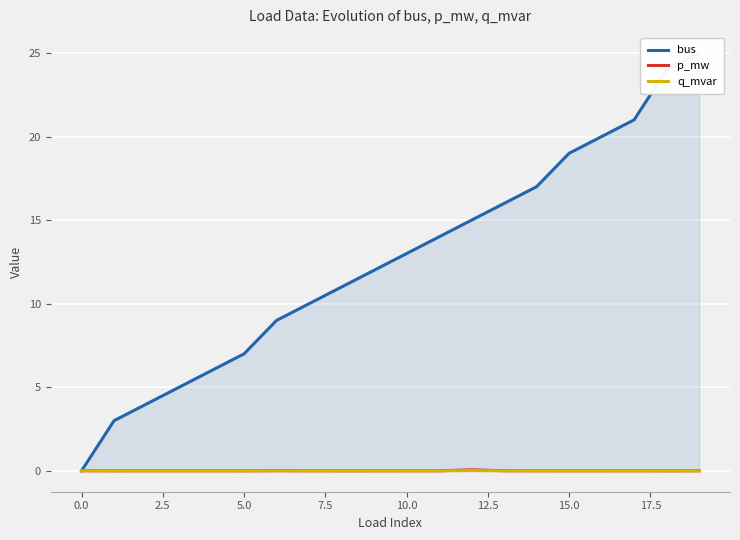

What position from the right is 5.0?

17